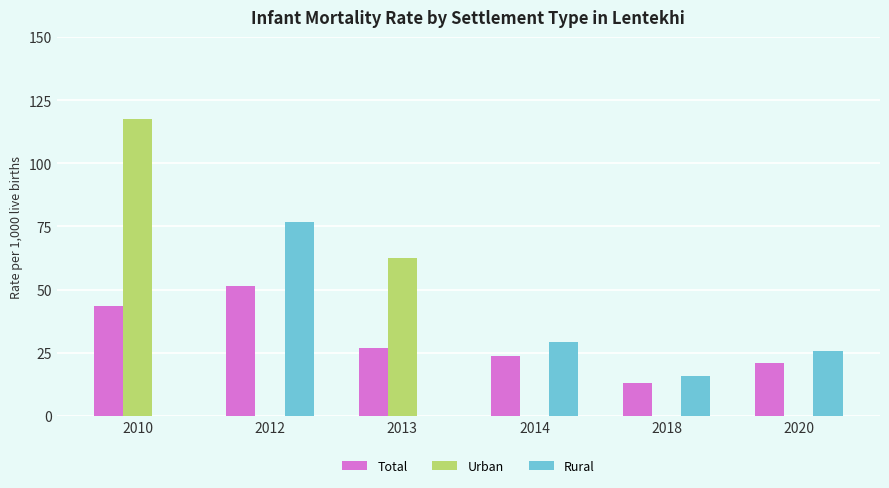

Where does the Rural series first go above 25?

2012